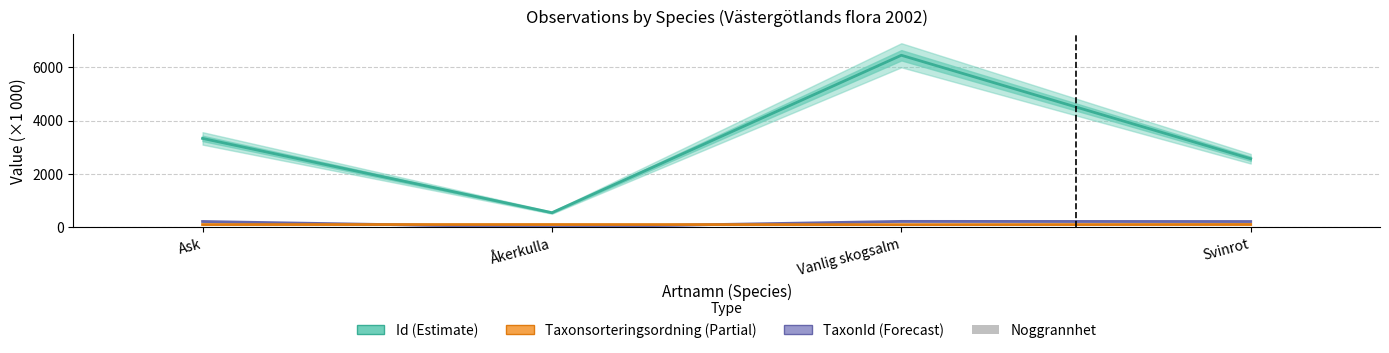

The TaxonId (×1 000) series shows 112.4 at Svinrot. True or false?

False